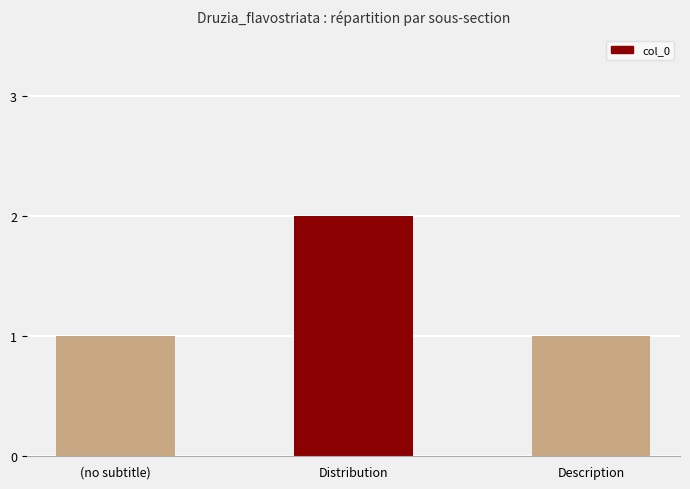

True or false: the data shows 0 at (no subtitle).

False